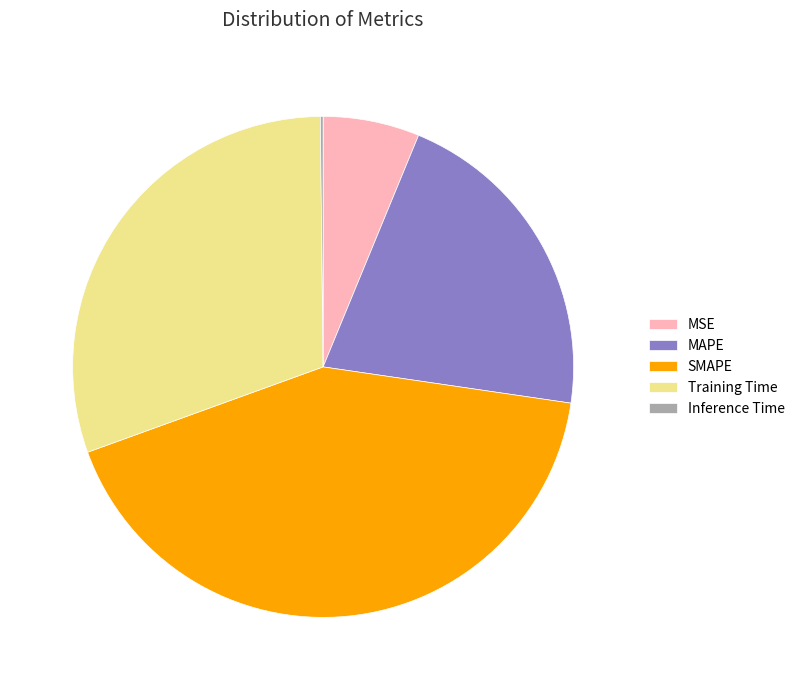

Which slice is the largest?

SMAPE